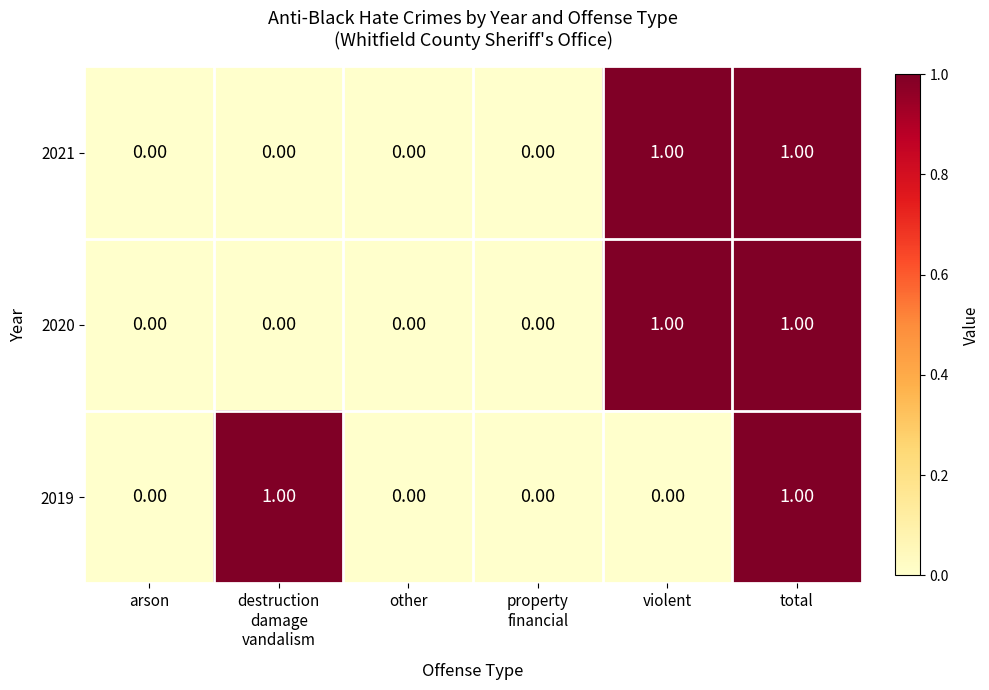

At which category is the sum across all series the highest?

total